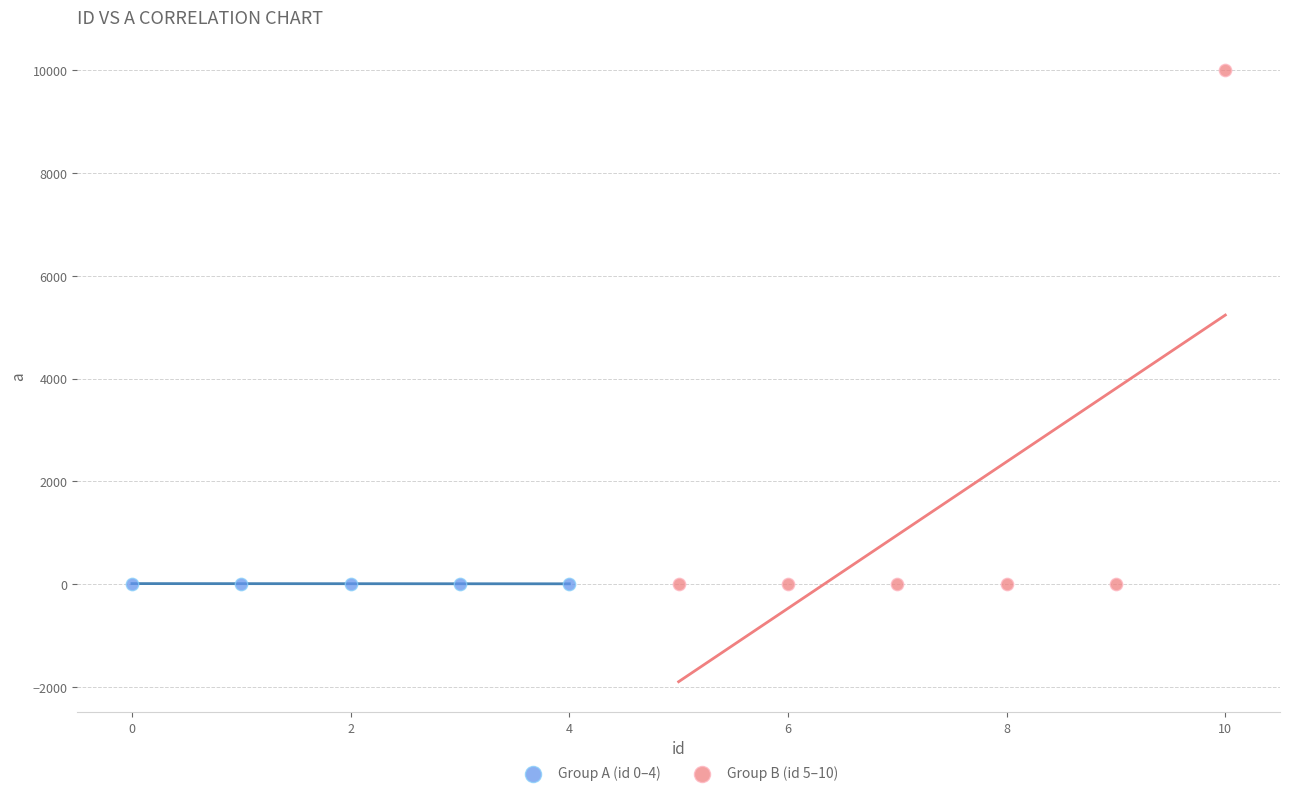

Which series contains the highest Y value?

Group B (id 5–10)